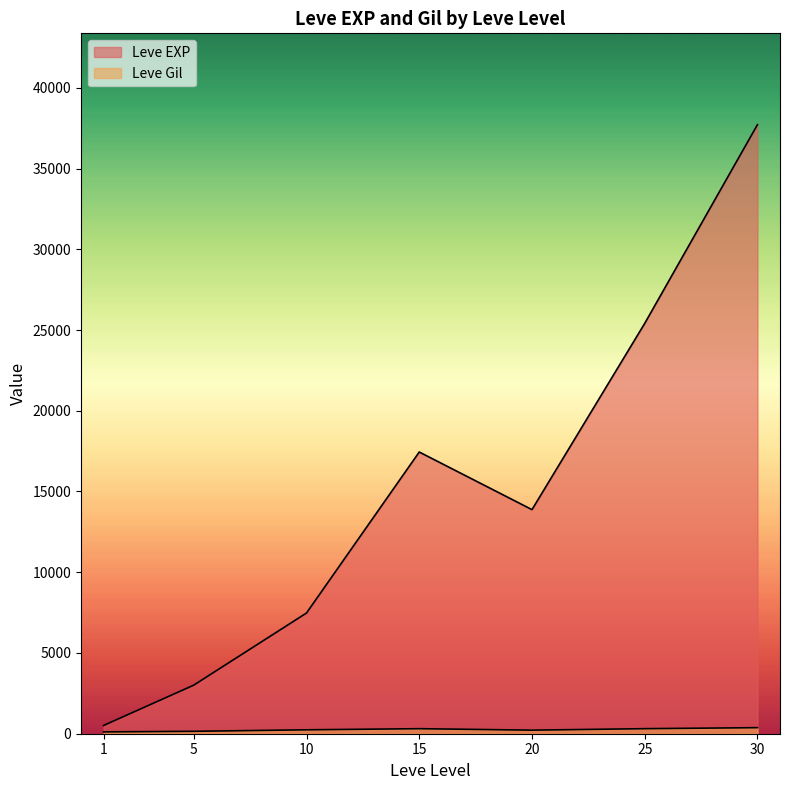

How many lines are shown in the chart?

2